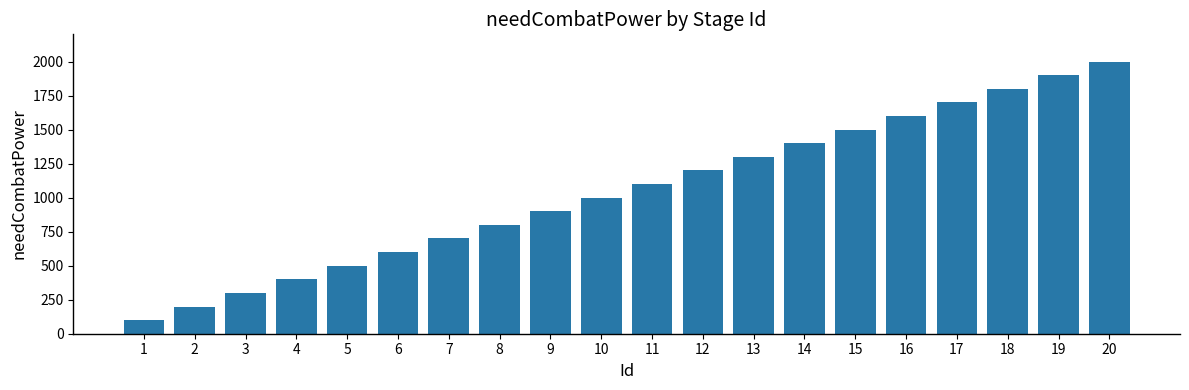

At which category does the chart reach its peak across all series?

20